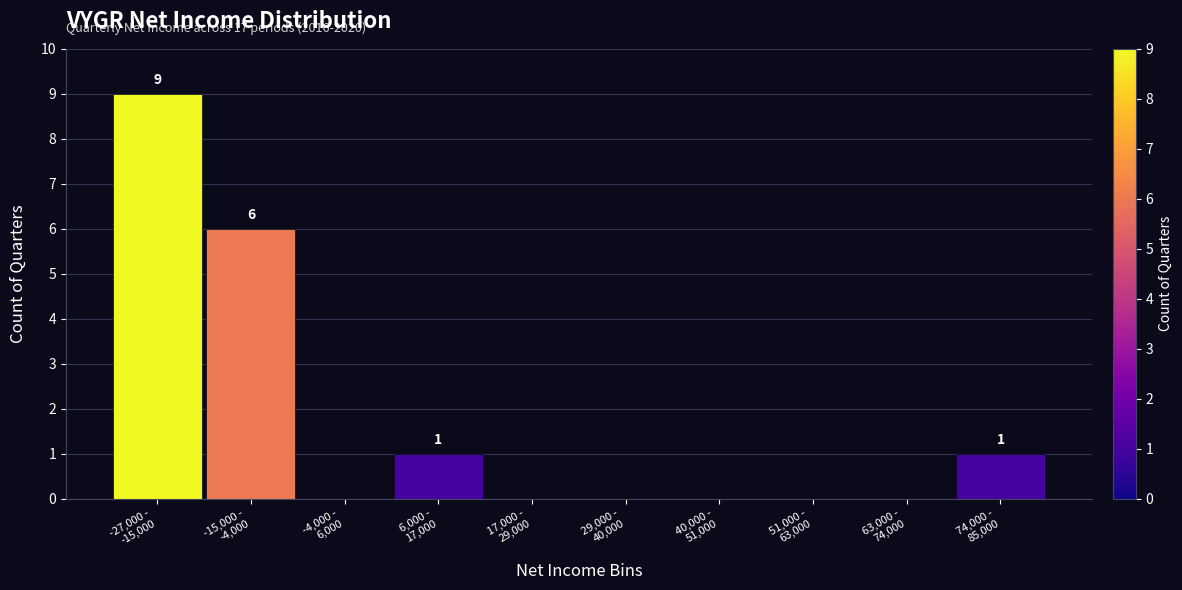

What is the maximum value shown in the chart?

9